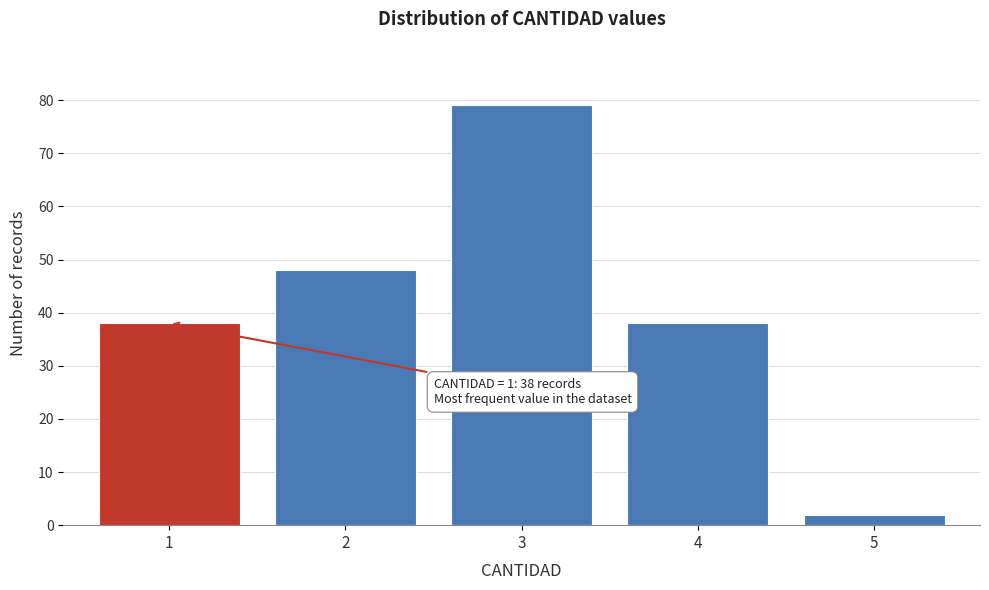

Reading right to left, transcribe all the data shown in this chart.

2	38	79	48	38